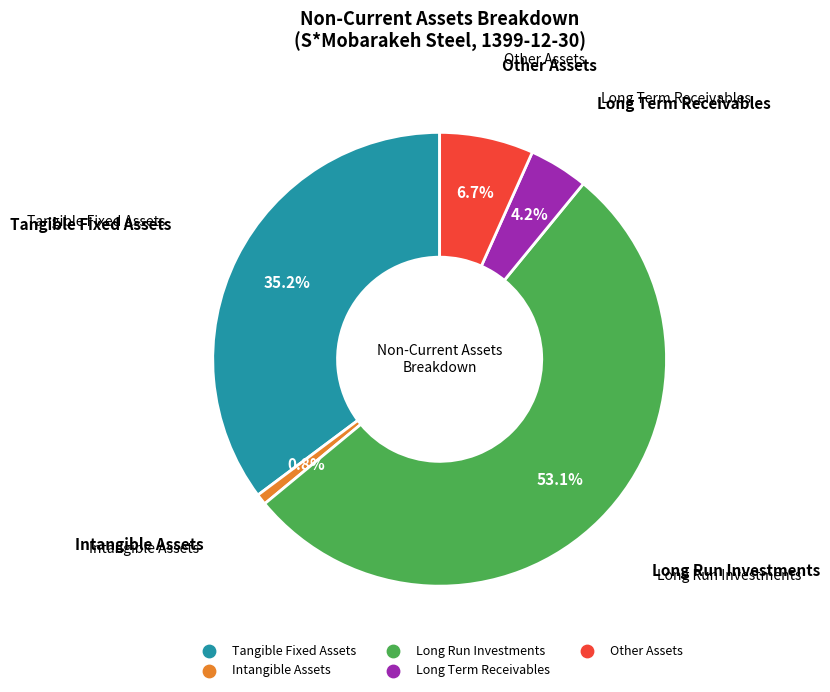

Is there any slice that represents more than half of the pie?

Yes